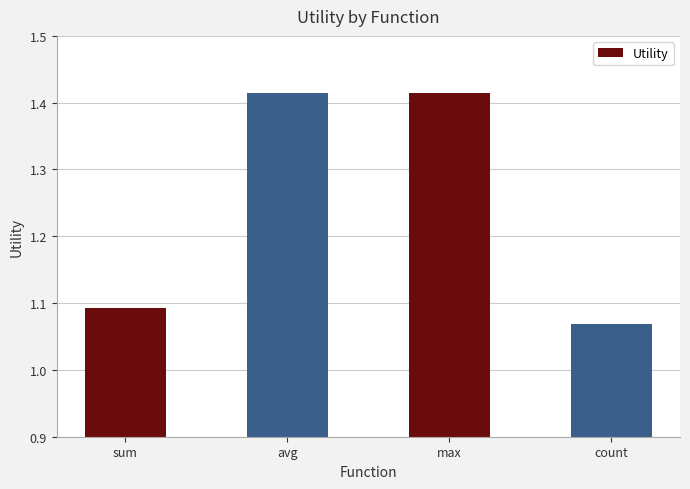

Are the bars grouped side by side (vs. stacked)?

No